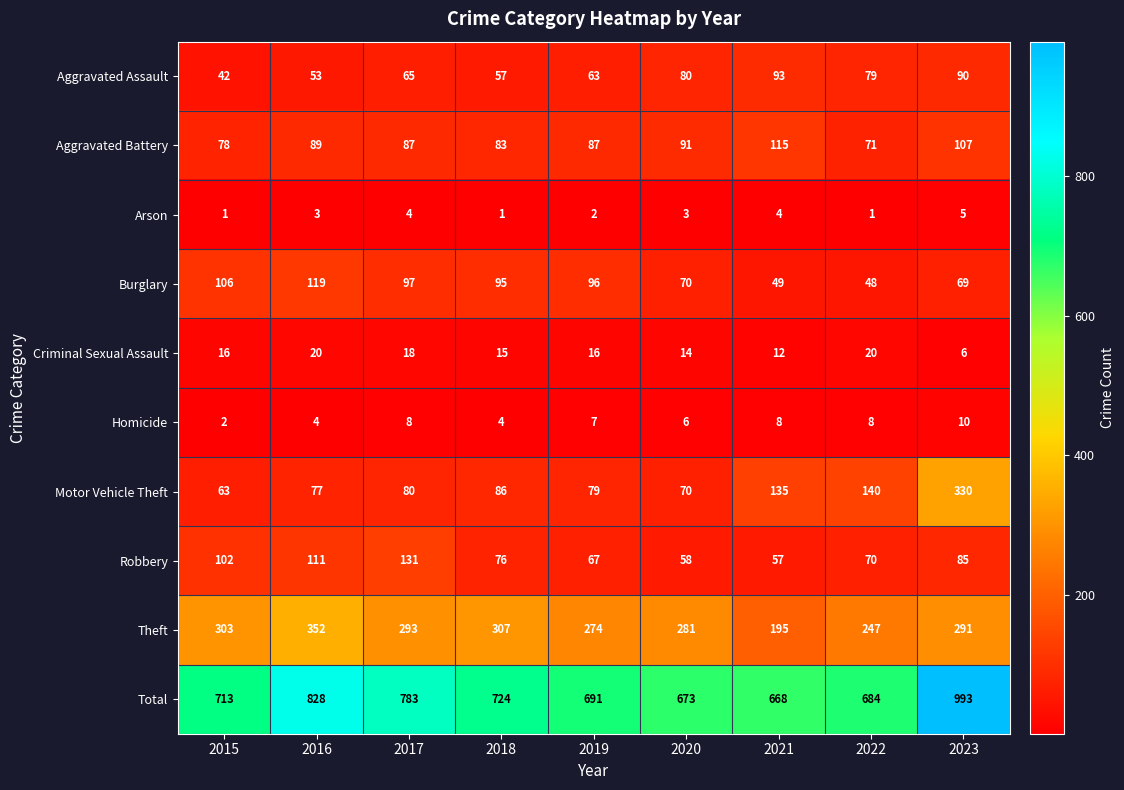

At 2018, list the series in order from smallest to largest.

Arson, Homicide, Criminal Sexual Assault, Aggravated Assault, Robbery, Aggravated Battery, Motor Vehicle Theft, Burglary, Theft, Total